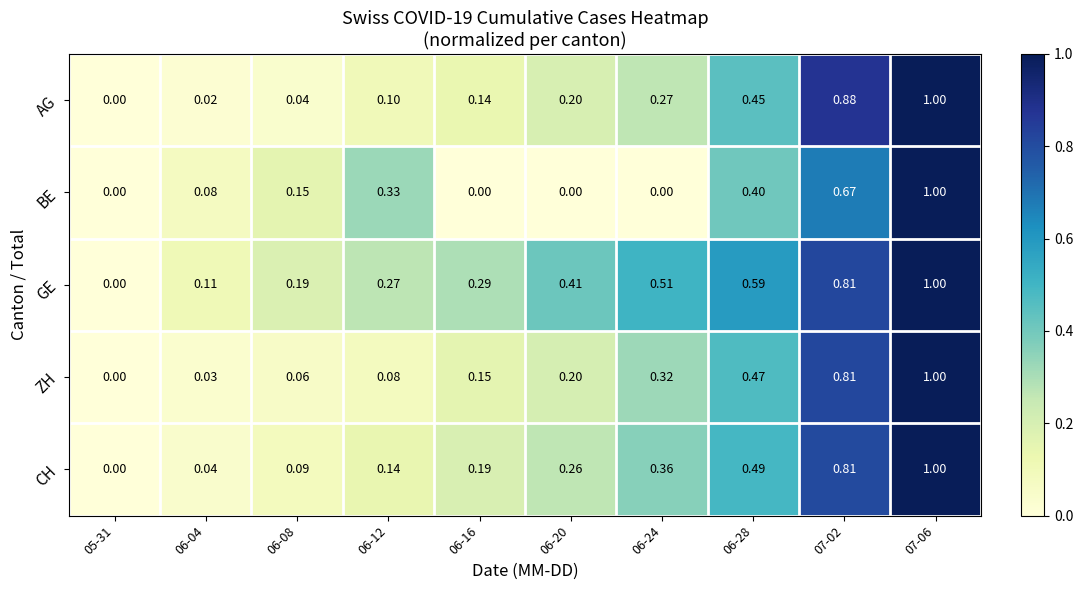

At 06-28, list the series in order from largest to smallest.

GE, CH, ZH, AG, BE